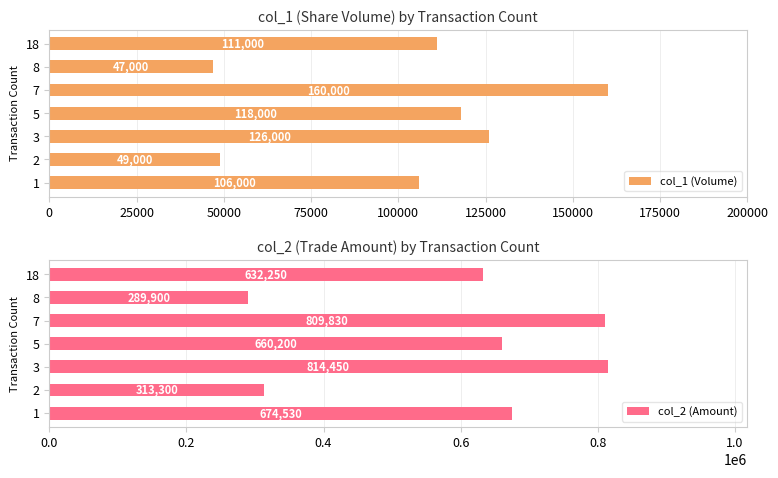

What is the difference between the maximum and minimum values in the col_1 (Volume) series?

113000